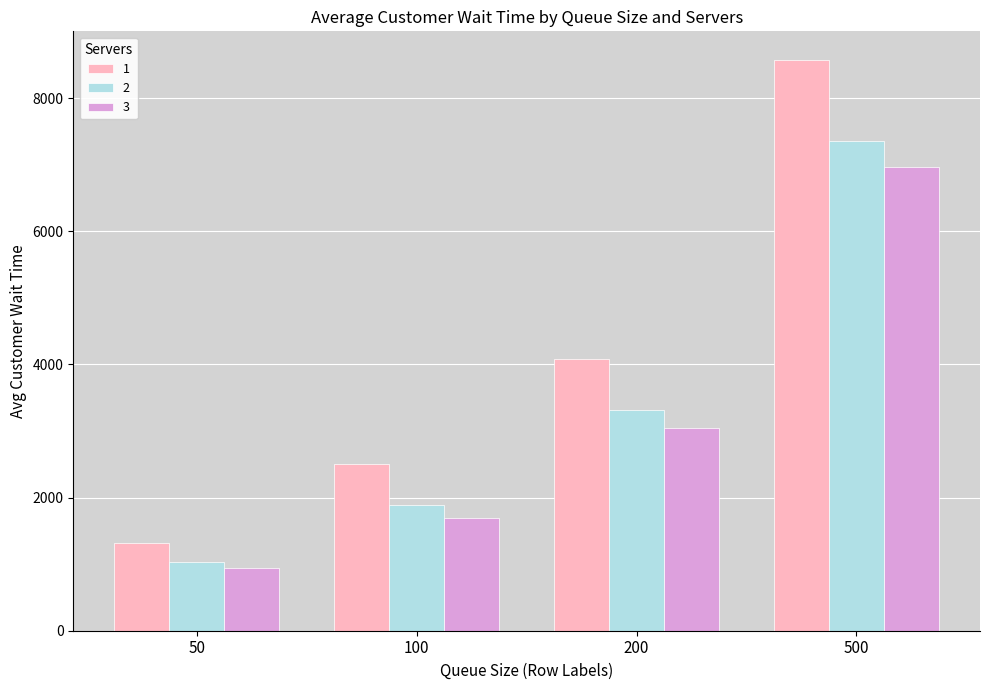

At 200, list the series in order from smallest to largest.

3, 2, 1